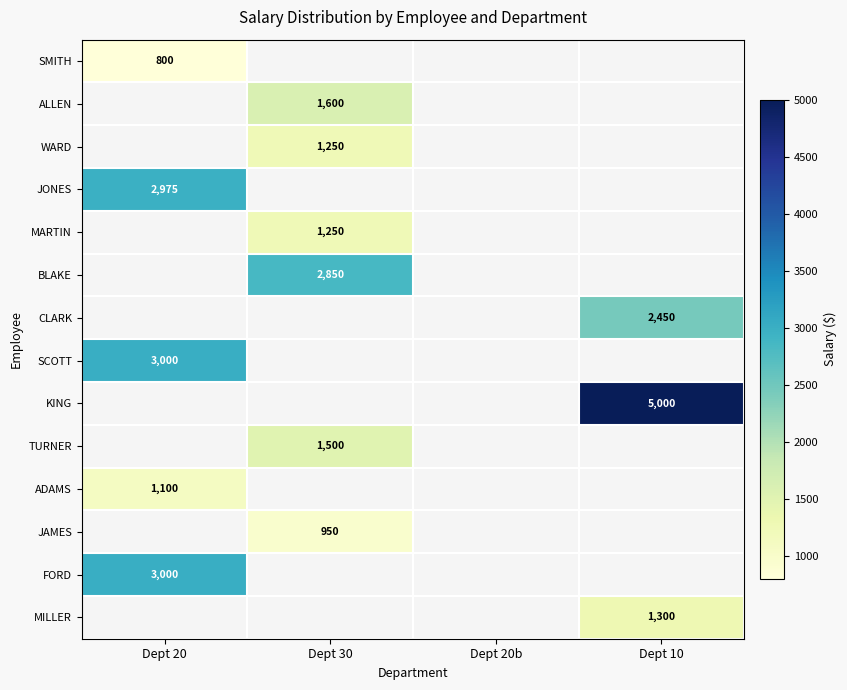

What is the maximum value shown in the chart?

5000.0